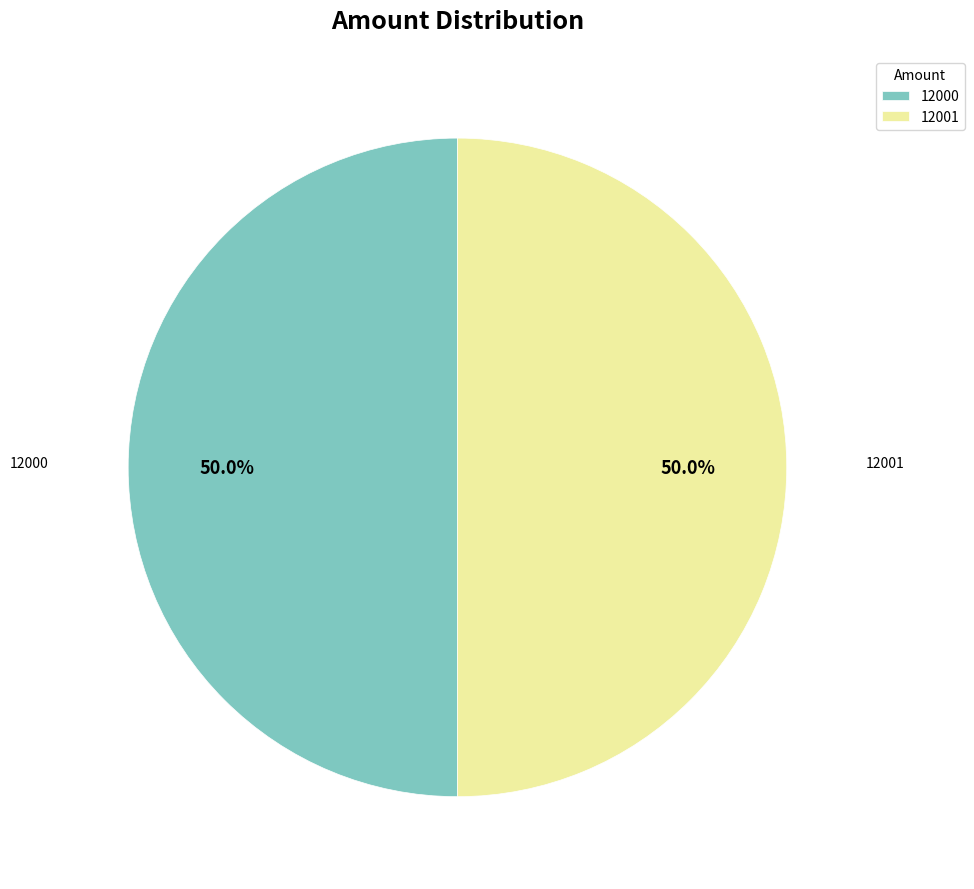

Do 12000 and 12001 together represent more than half of the pie?

Yes